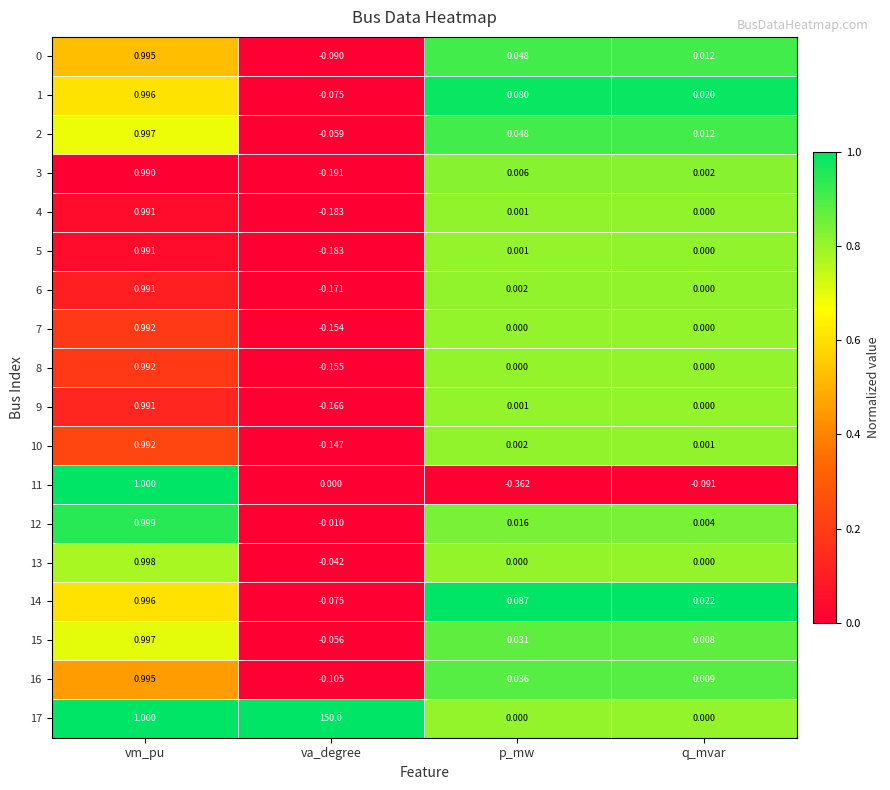

At which category does the chart reach its peak across all series?

va_degree